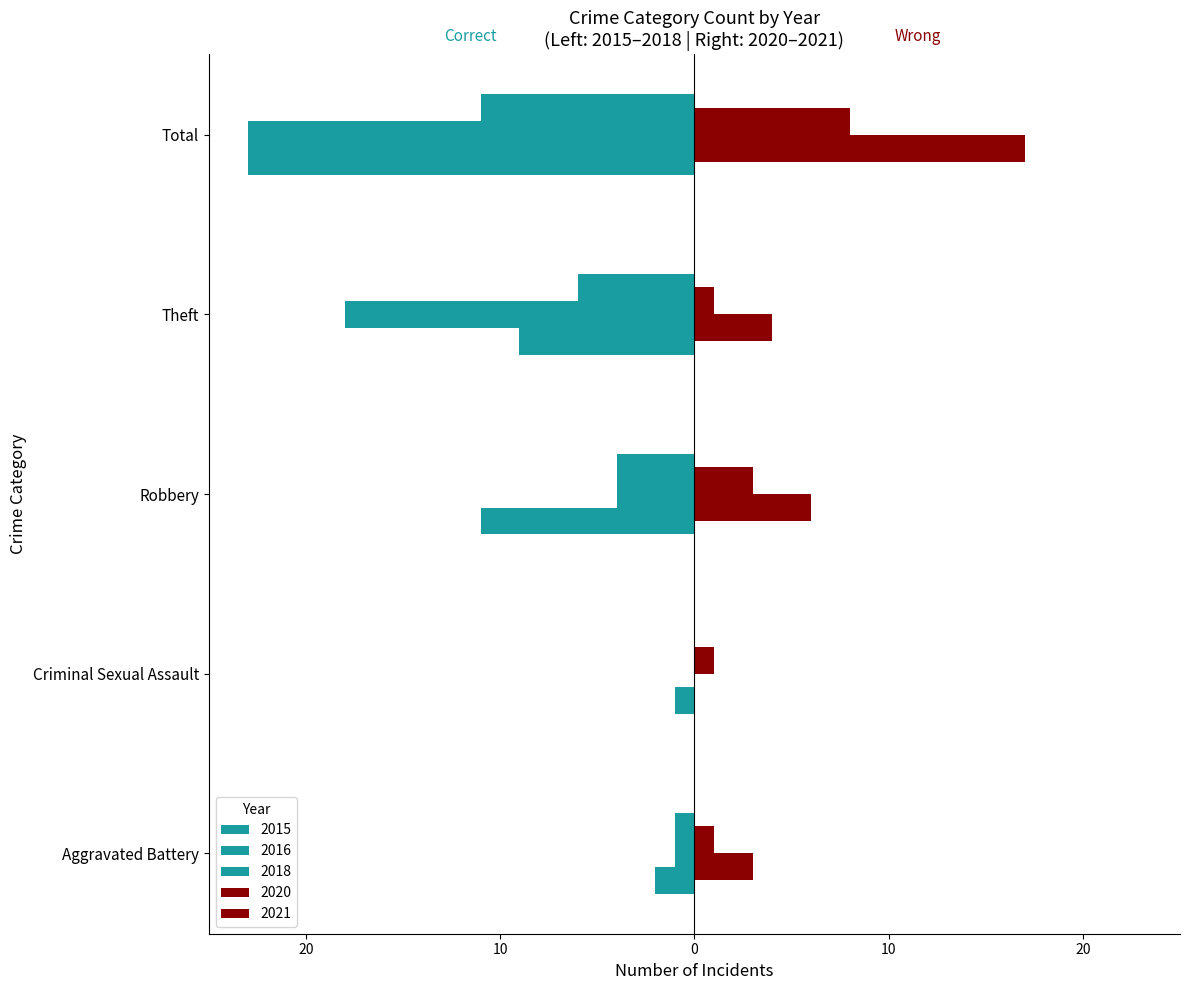

Are the bars grouped side by side (vs. stacked)?

Yes